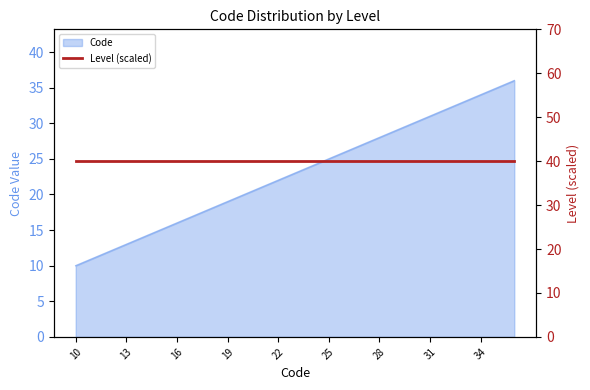

What is the minimum value shown in the chart?

10